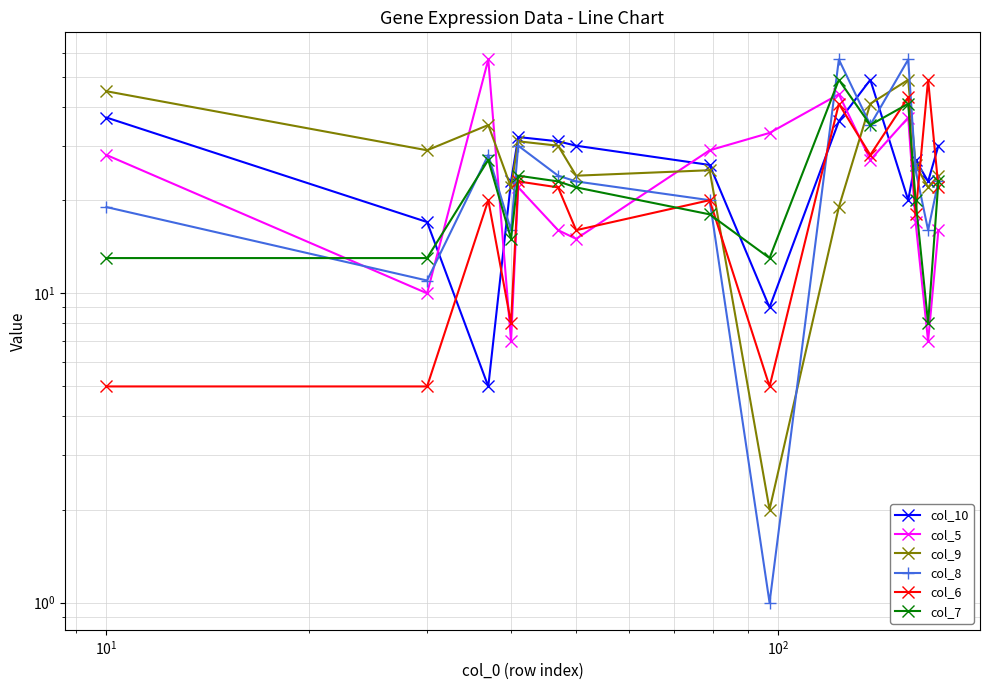

What is the maximum value for col_7?

49